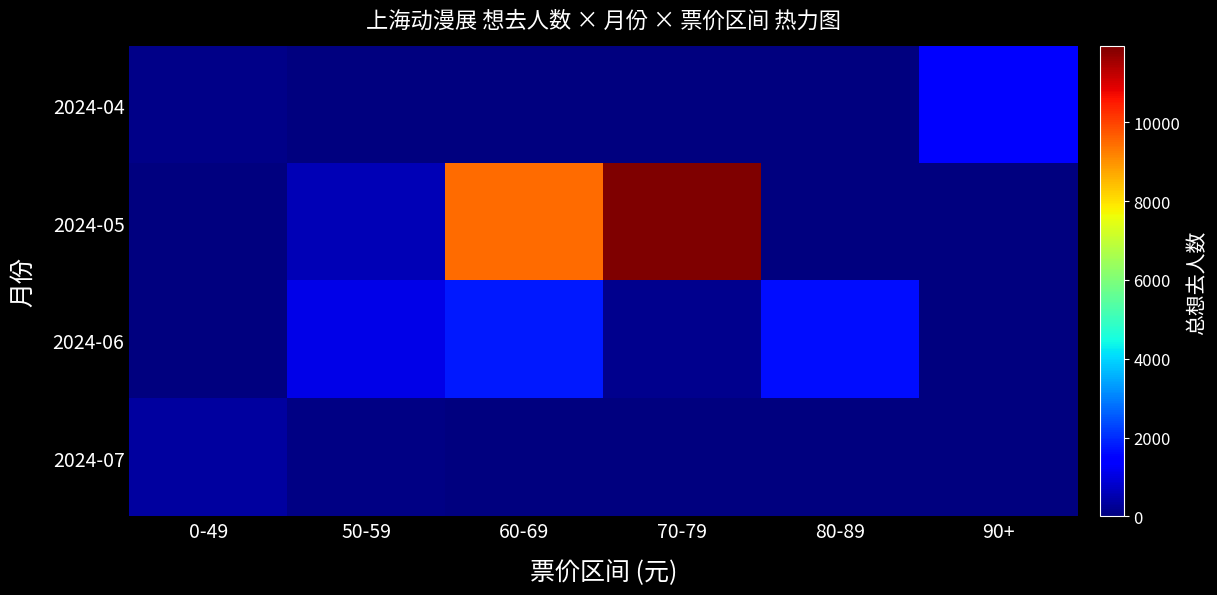

What is the greatest value displayed?

11924